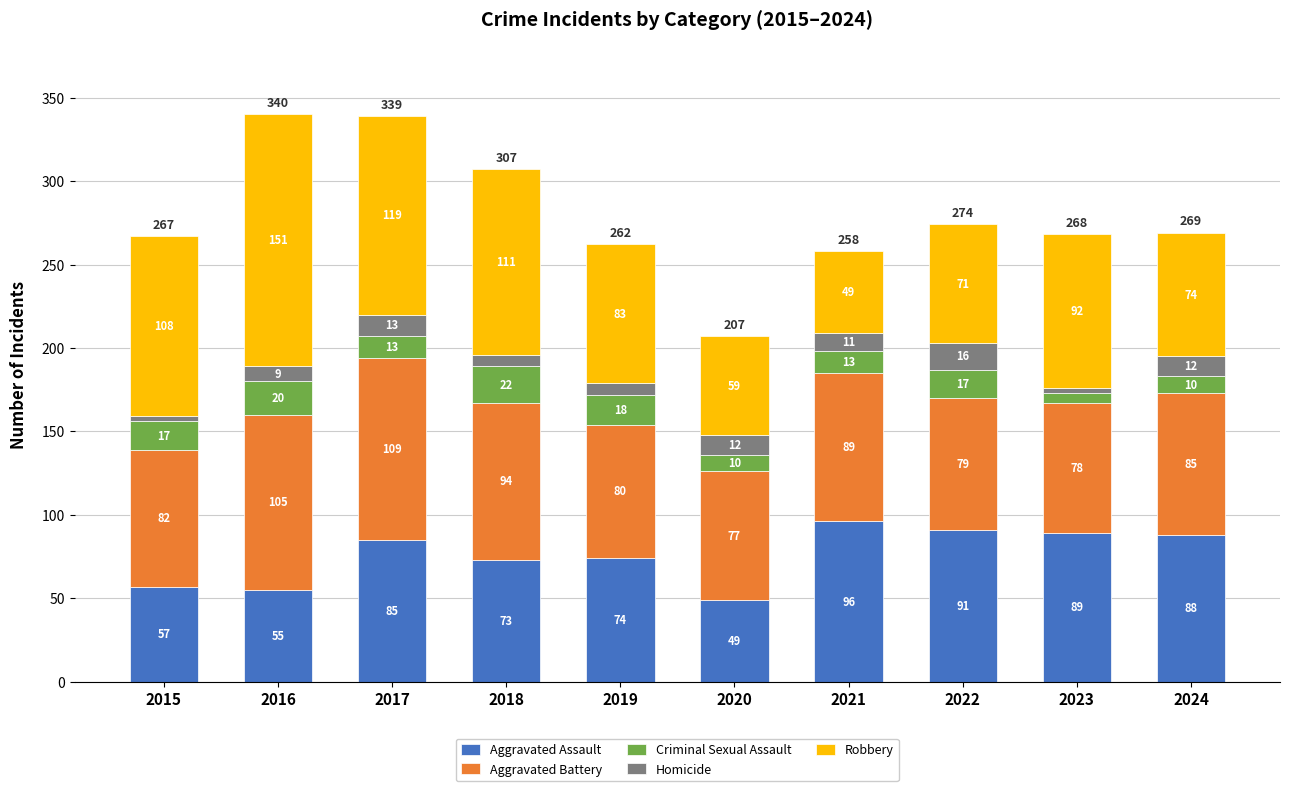

Are the bars grouped side by side (vs. stacked)?

No